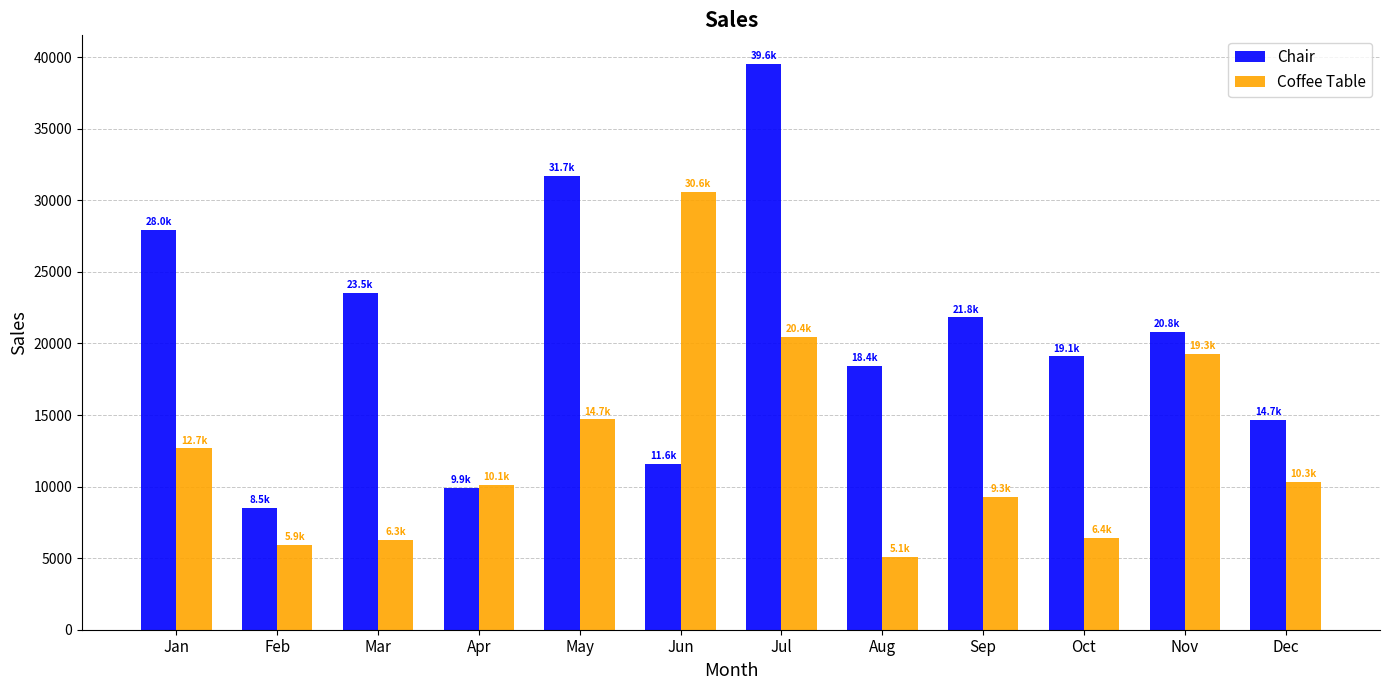

Where is Coffee Table nearest to the value 17824?

Nov